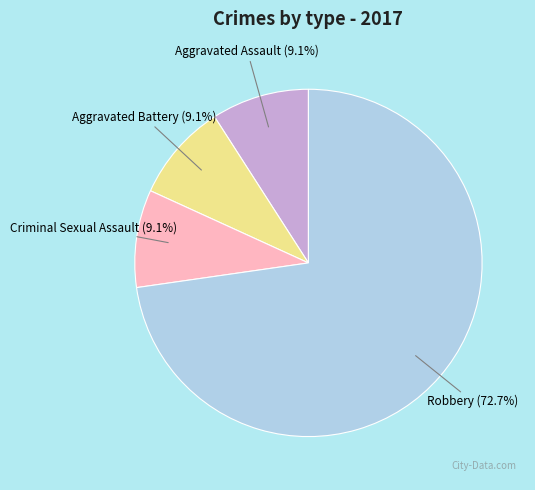

What is the largest slice in the pie chart?

Robbery